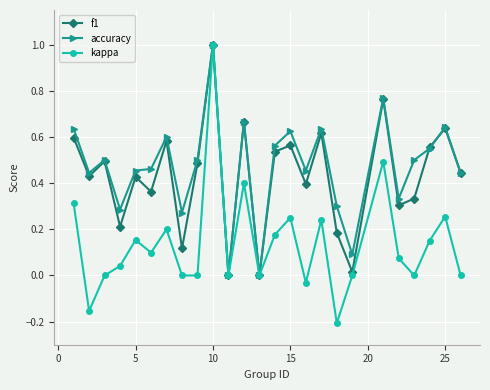

What are all the series names shown in the legend?

f1, accuracy, kappa